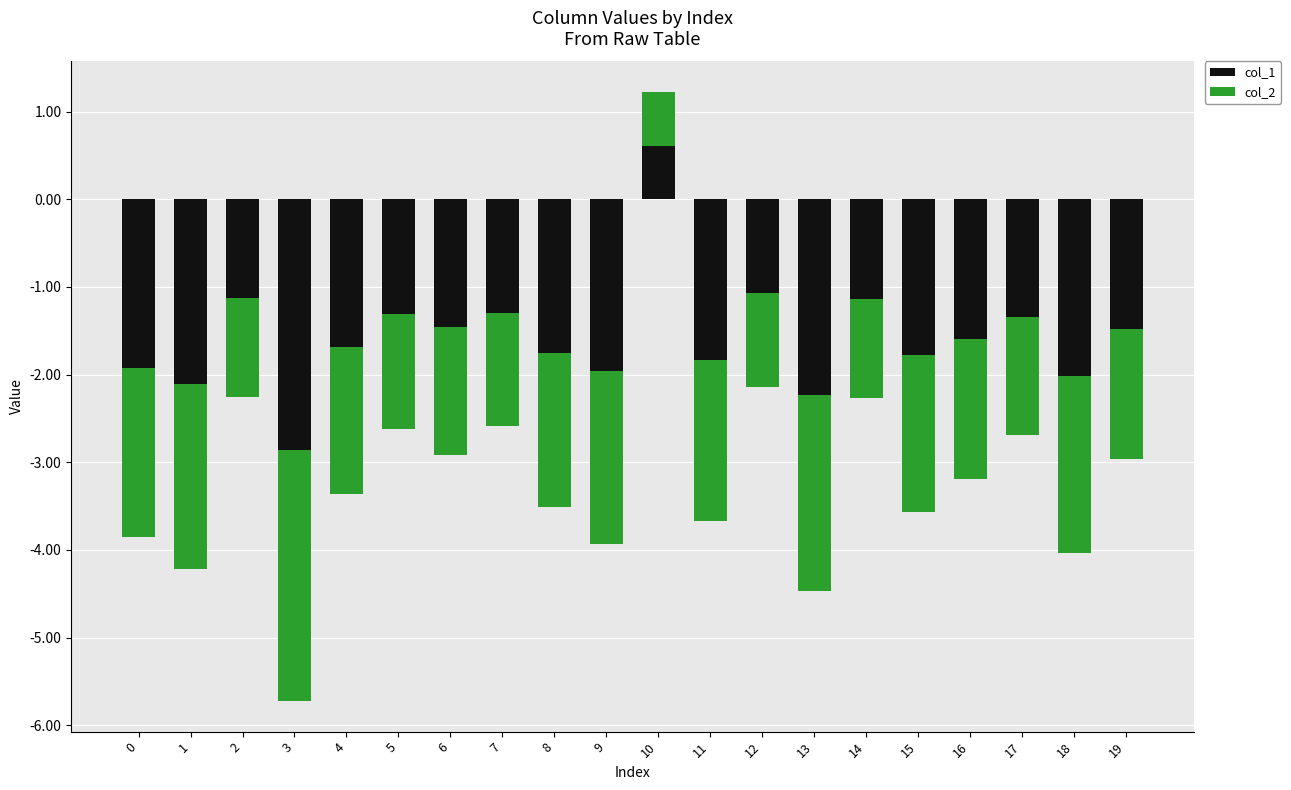

What is the sum of the col_2 values at 10 and 15?

-1.2